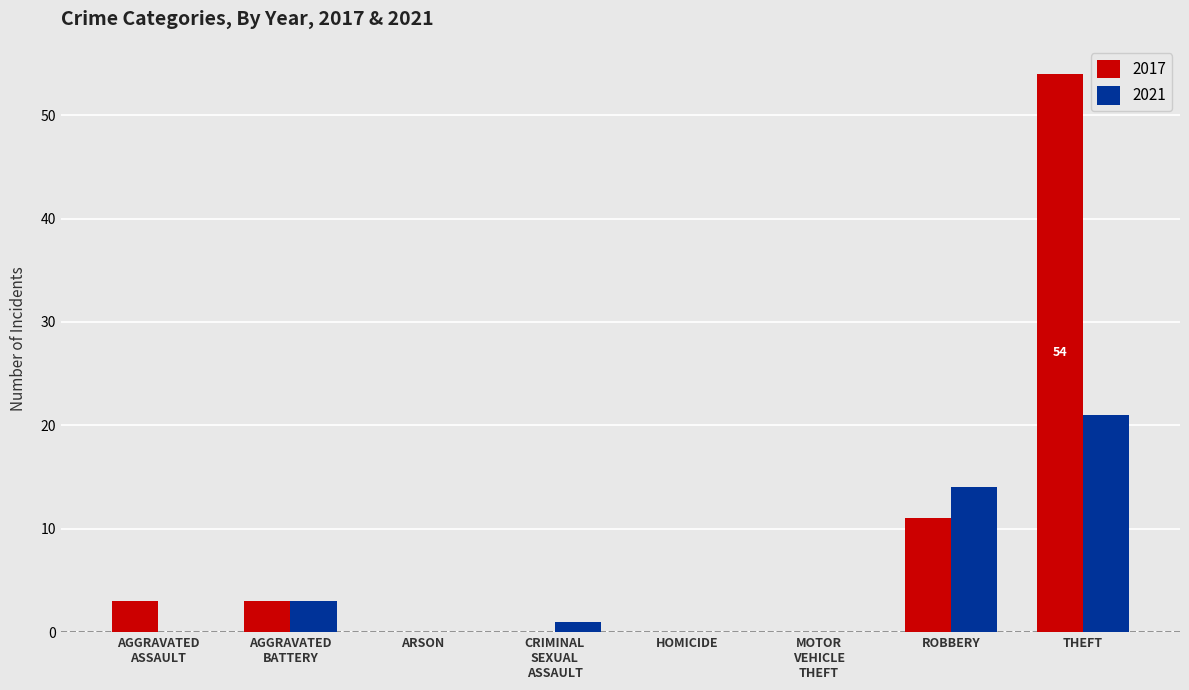

How many series are shown in this chart?

2